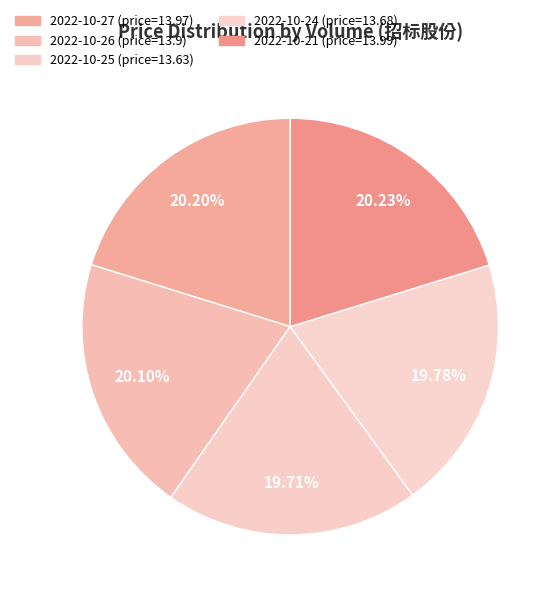

Count the number of slices in the pie.

5